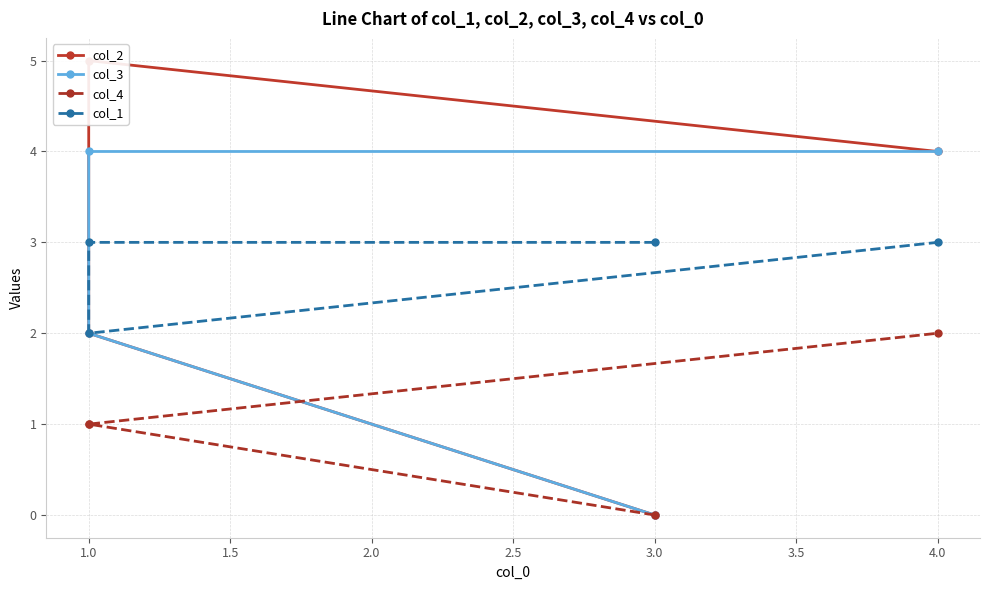

Is the value of col_4 at 1.0 greater than the value of col_2 at 1.0?

No